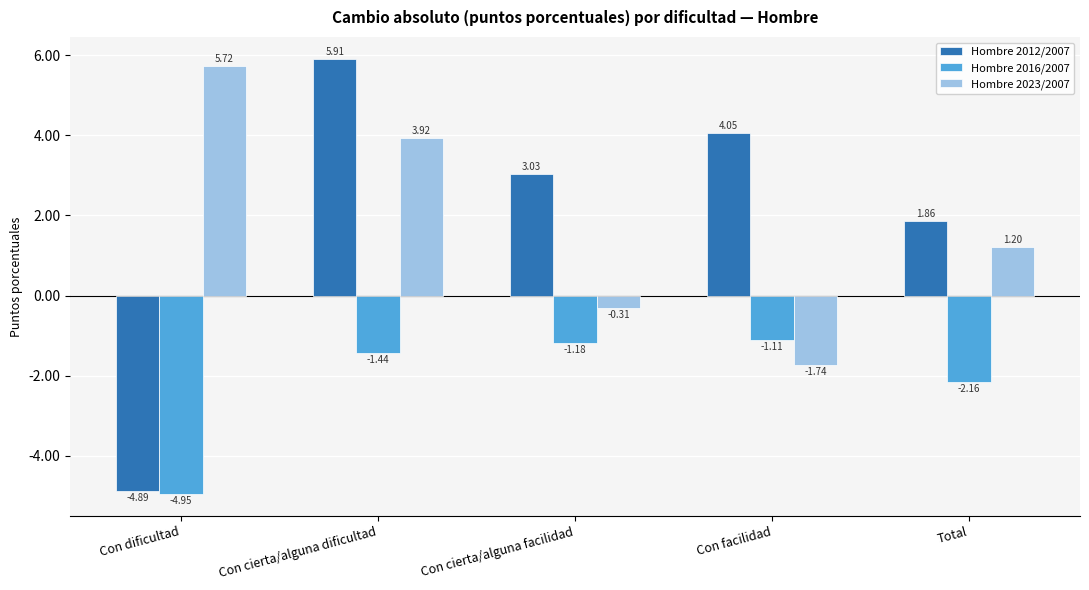

Which series has the largest total across all categories?

Hombre 2012/2007